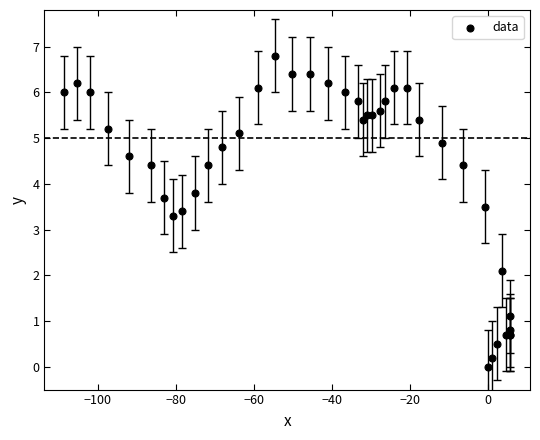

What Y value in the scatter plot is closest to 3?

3.3